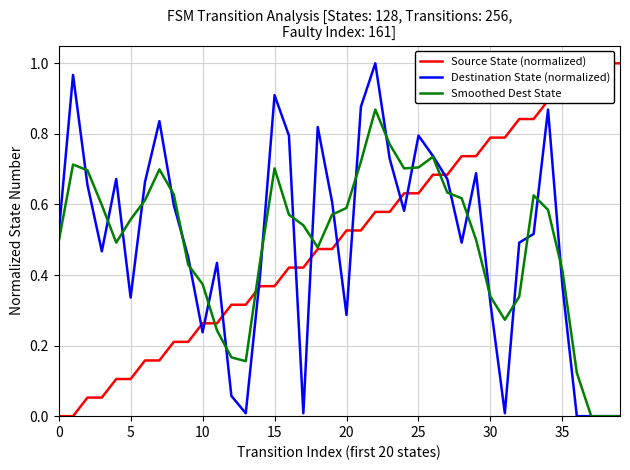

Which series has the largest total across all categories?

Source State (normalized)